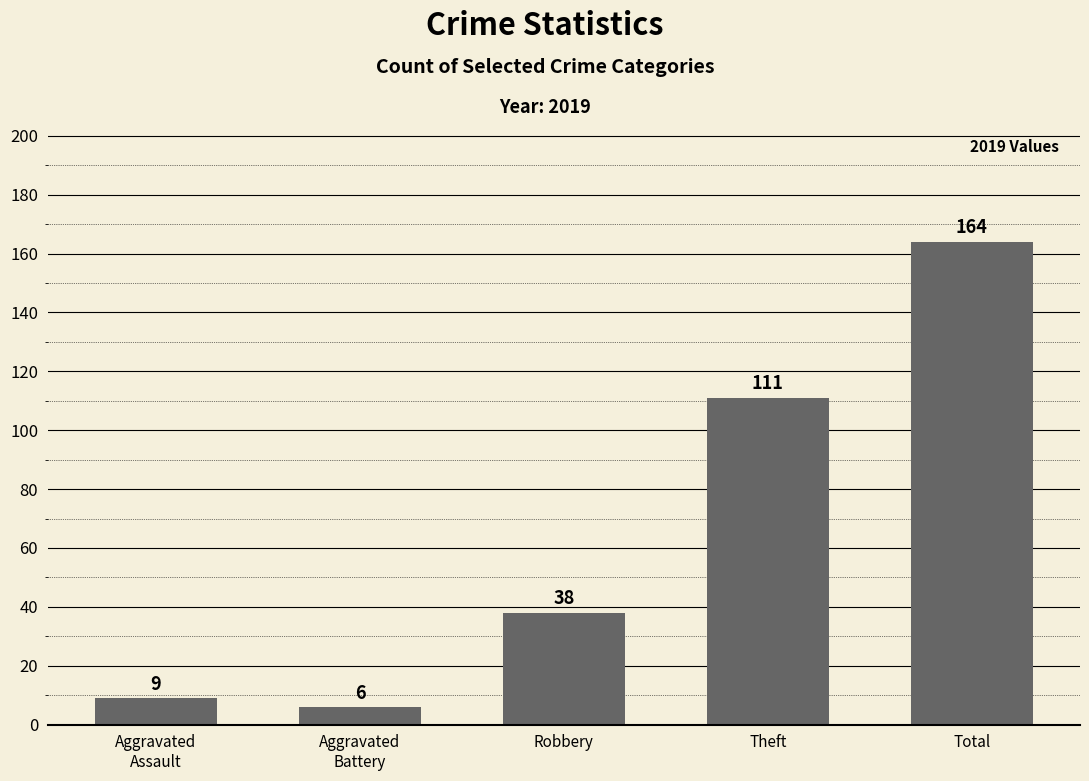

At which label is the value closest to 85?

Theft